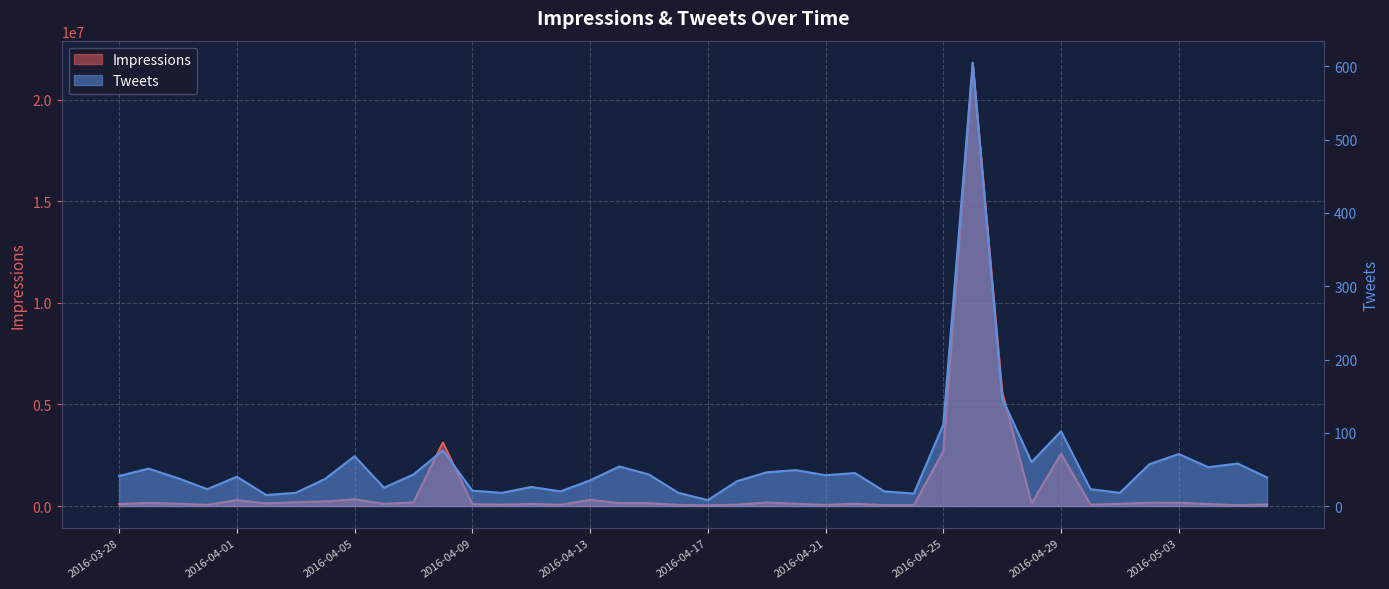

Which has a higher value, 2016-04-22 or 2016-04-29?

2016-04-29